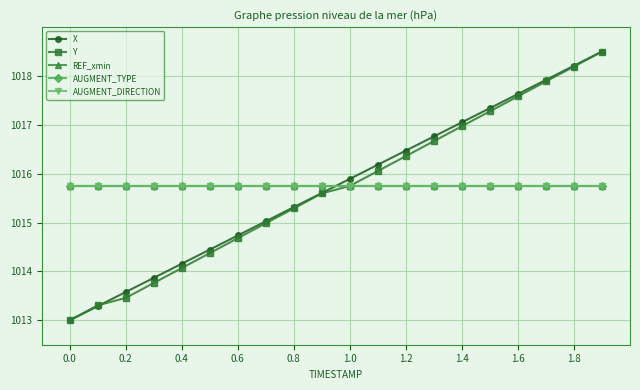

At how many categories does at least one series exceed 1015?

20